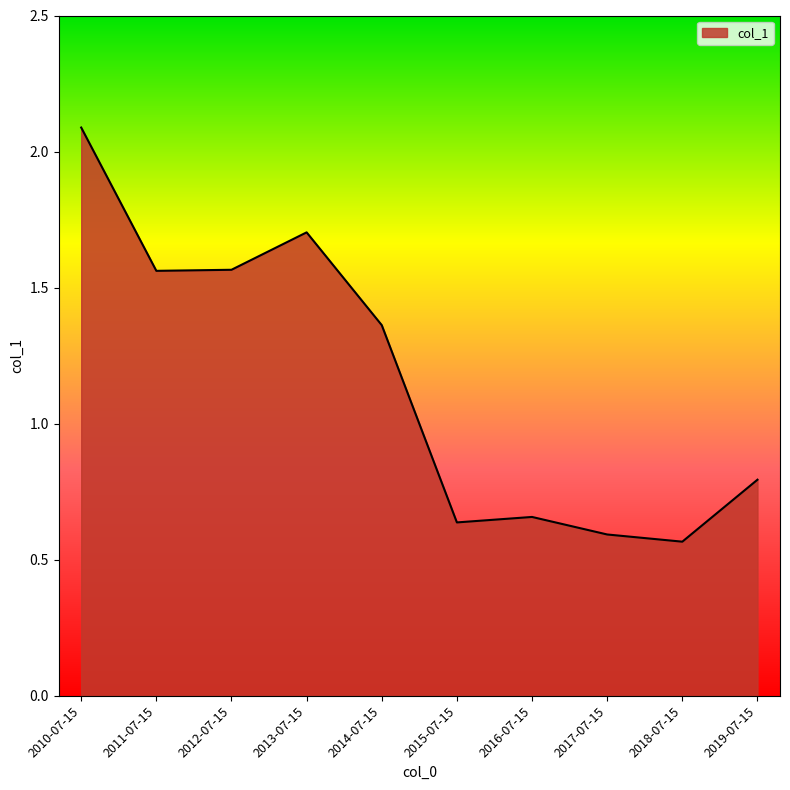

What is the greatest value displayed?

2.1